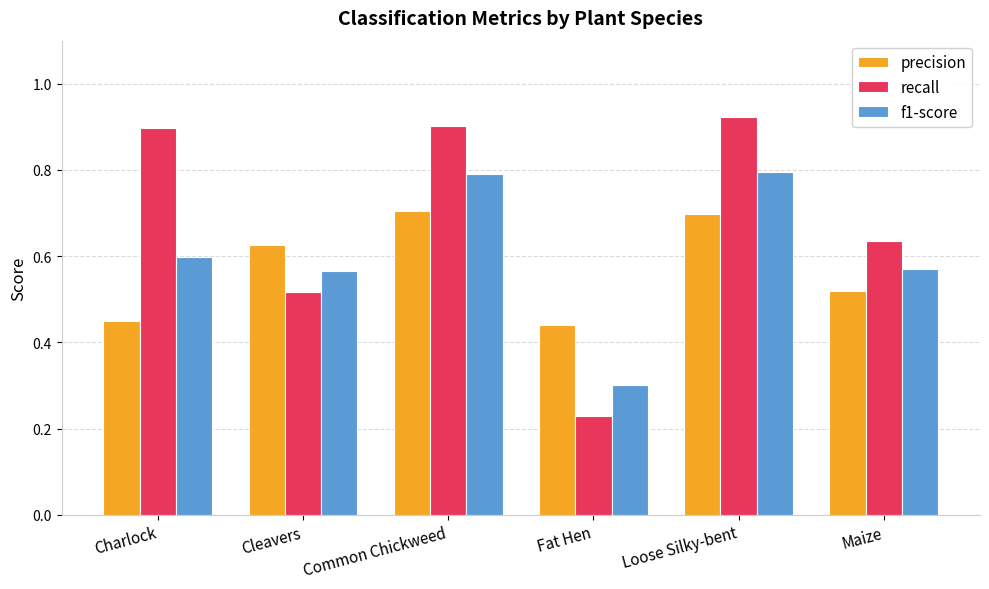

Read the f1-score value at Common Chickweed.

0.8